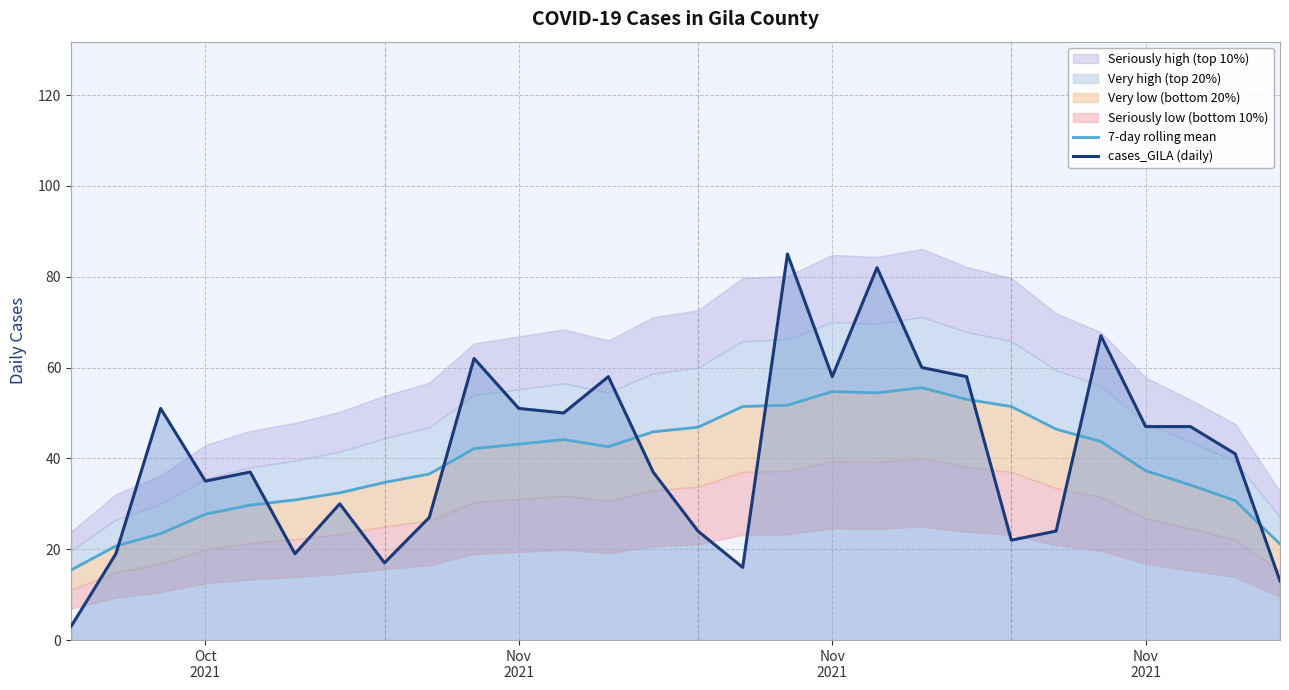

Reading right to left, list all the values displayed in this chart.

7-day rolling mean: 21.1	30.7	34.1	37.3	43.7	46.4	51.4	53.0	55.6	54.4	54.7	51.7	51.4	46.9	45.9	42.6	44.1	43.1	42.1	36.6	34.7	32.4	30.9	29.7	27.7	23.4	20.7	15.4
cases_GILA (daily): 13.0	41.0	47.0	47.0	67.0	24.0	22.0	58.0	60.0	82.0	58.0	85.0	16.0	24.0	37.0	58.0	50.0	51.0	62.0	27.0	17.0	30.0	19.0	37.0	35.0	51.0	19.0	3.0